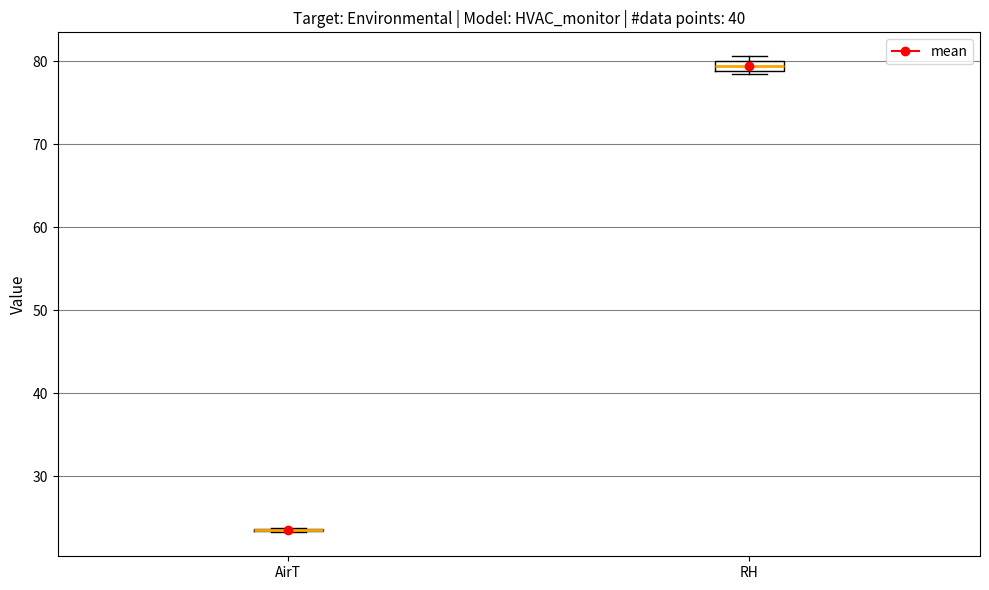

Where is the lower edge of the box for RH on the y-axis? The values are not printed on the chart, so give them approximately, as read against the axis.

79